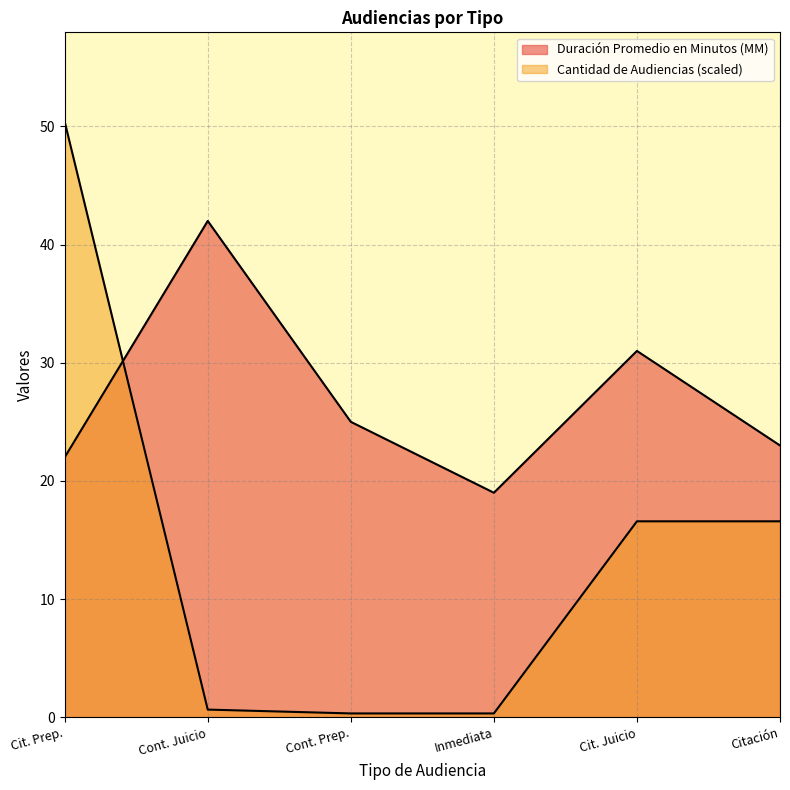

At which category does the chart reach its minimum across all series?

Cont. Prep.